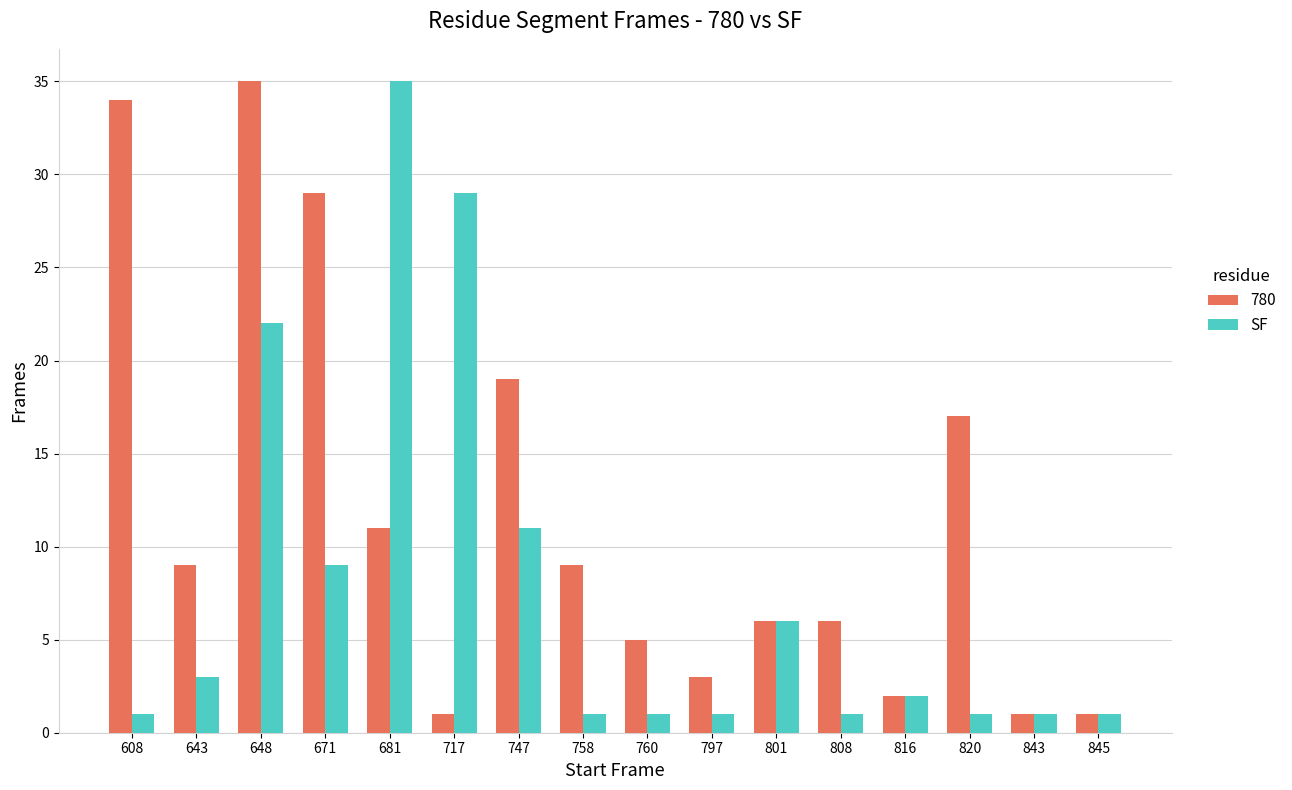

The SF series shows 11 at 747. True or false?

True